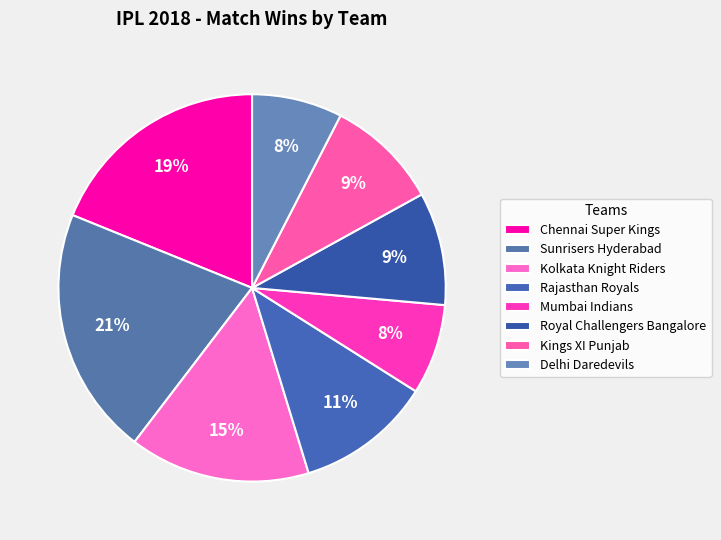

How many slices are in this pie chart?

8